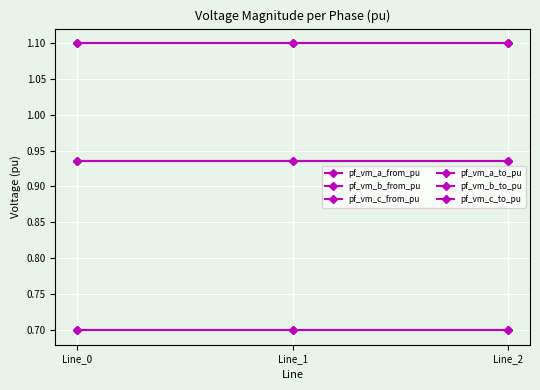

Rank the series at Line_0 from highest to lowest value.

pf_vm_a_from_pu, pf_vm_a_to_pu, pf_vm_b_from_pu, pf_vm_b_to_pu, pf_vm_c_to_pu, pf_vm_c_from_pu